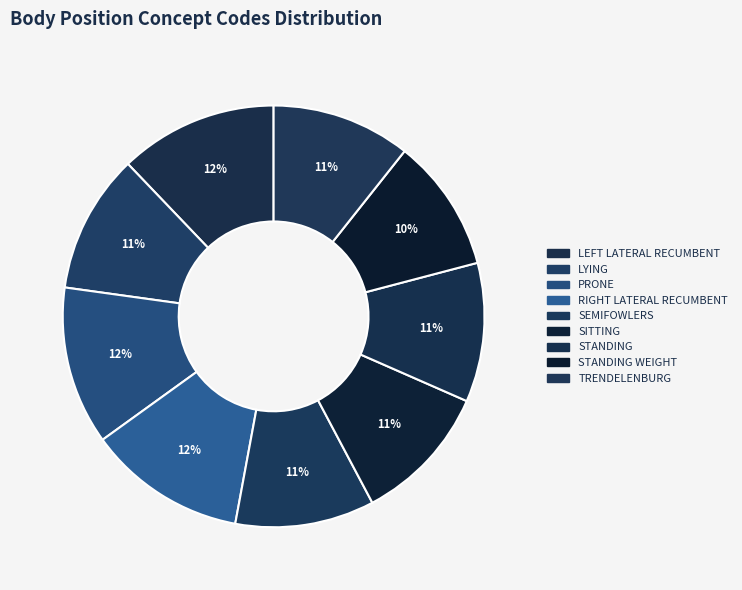

How many slices are in this pie chart?

9